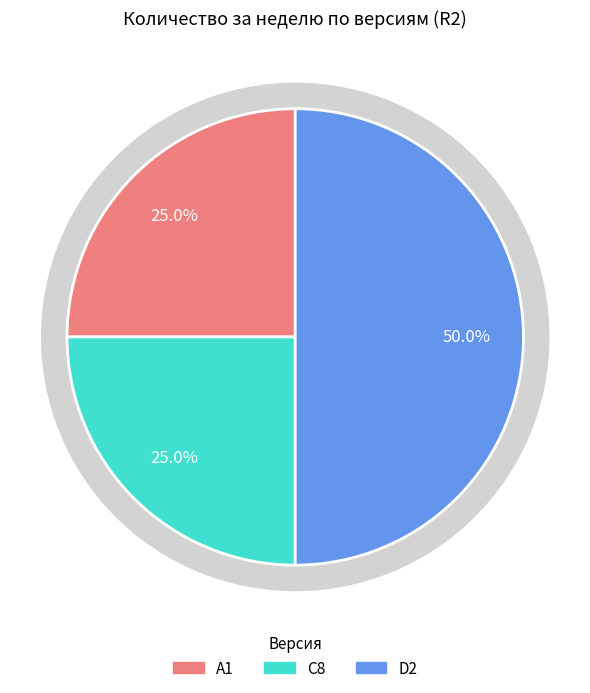

Which has a higher value, A1 or D2?

D2